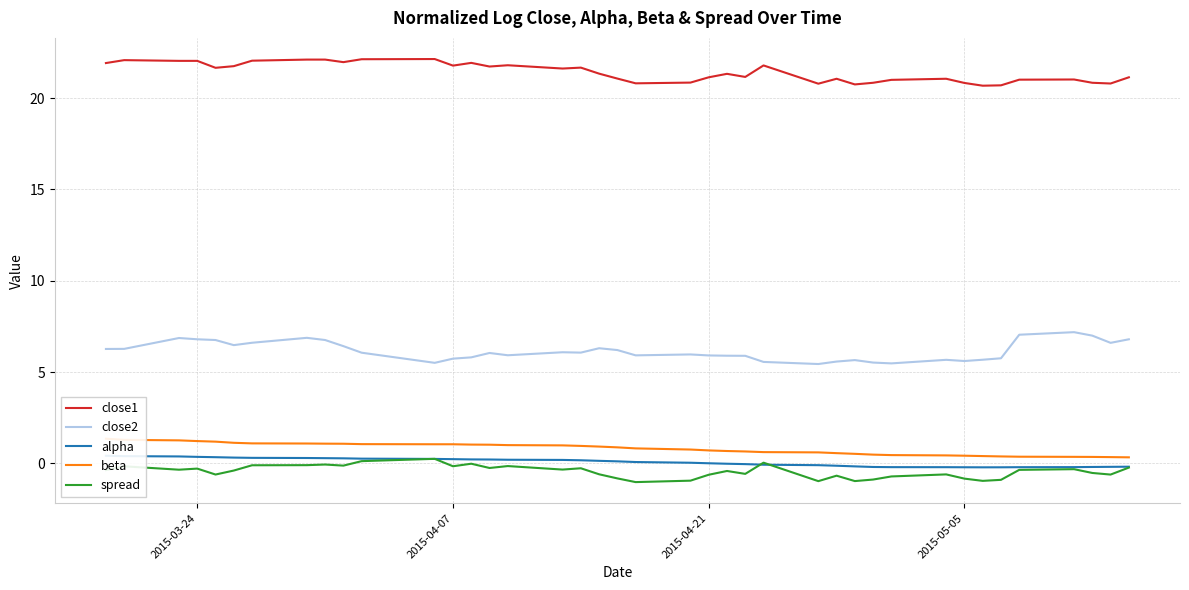

True or false: close2 and close1 cross at least once.

False